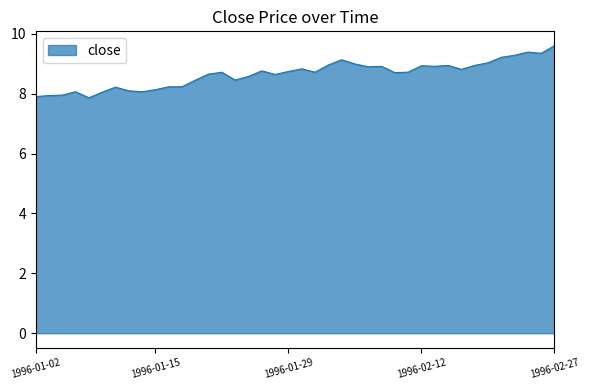

What is the greatest value displayed?

9.6